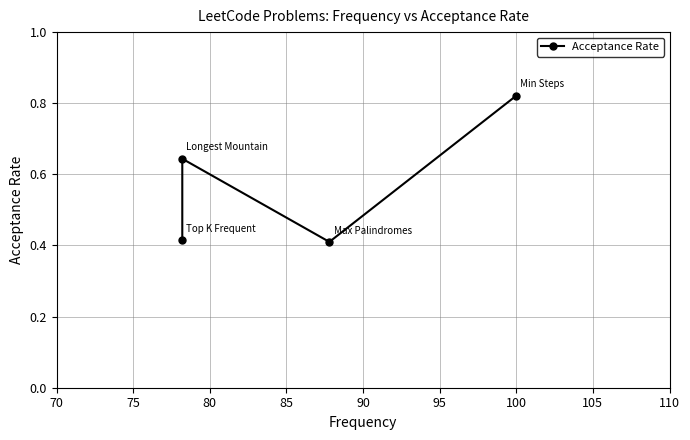

How many values are between 0 and 1?

4